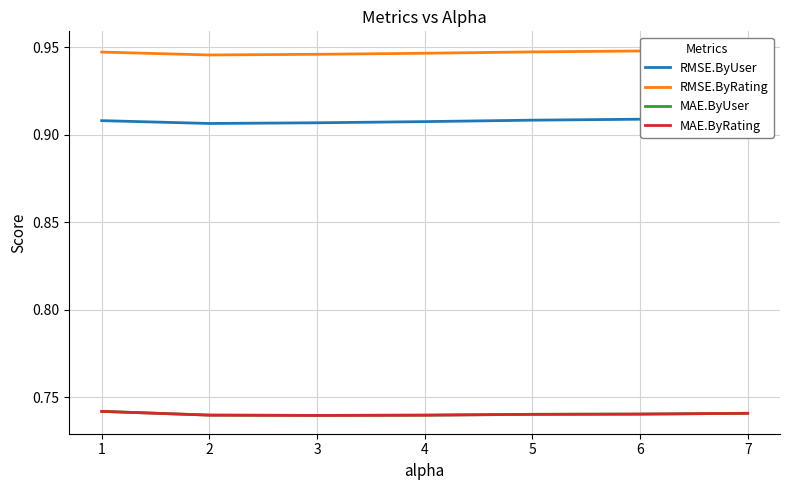

Where is the first local minimum for MAE.ByUser?

3